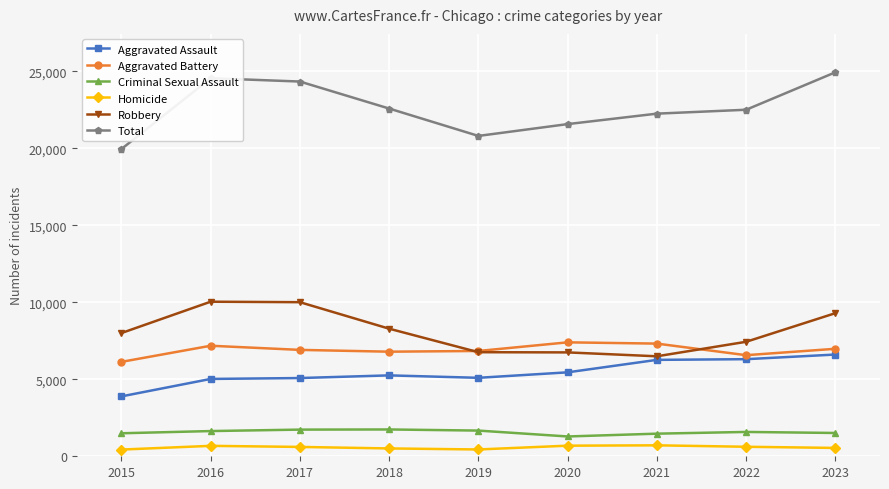

What is the average value of the Total series?

22603